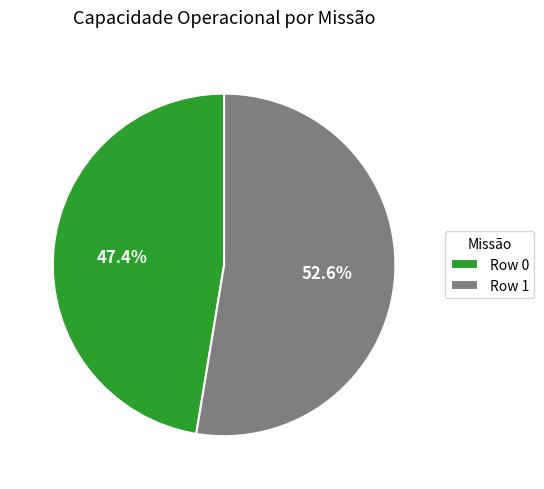

Is it true that Row 0 is 47% of the pie?

True